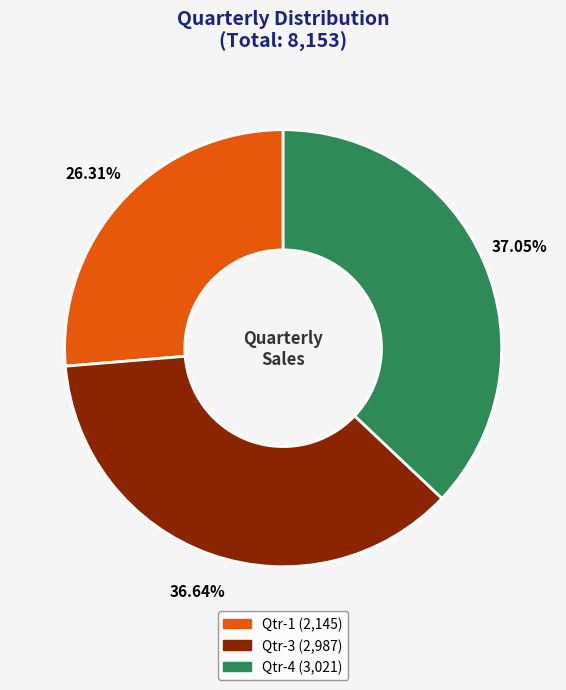

Between Qtr-1 and Qtr-3, which is larger?

Qtr-3